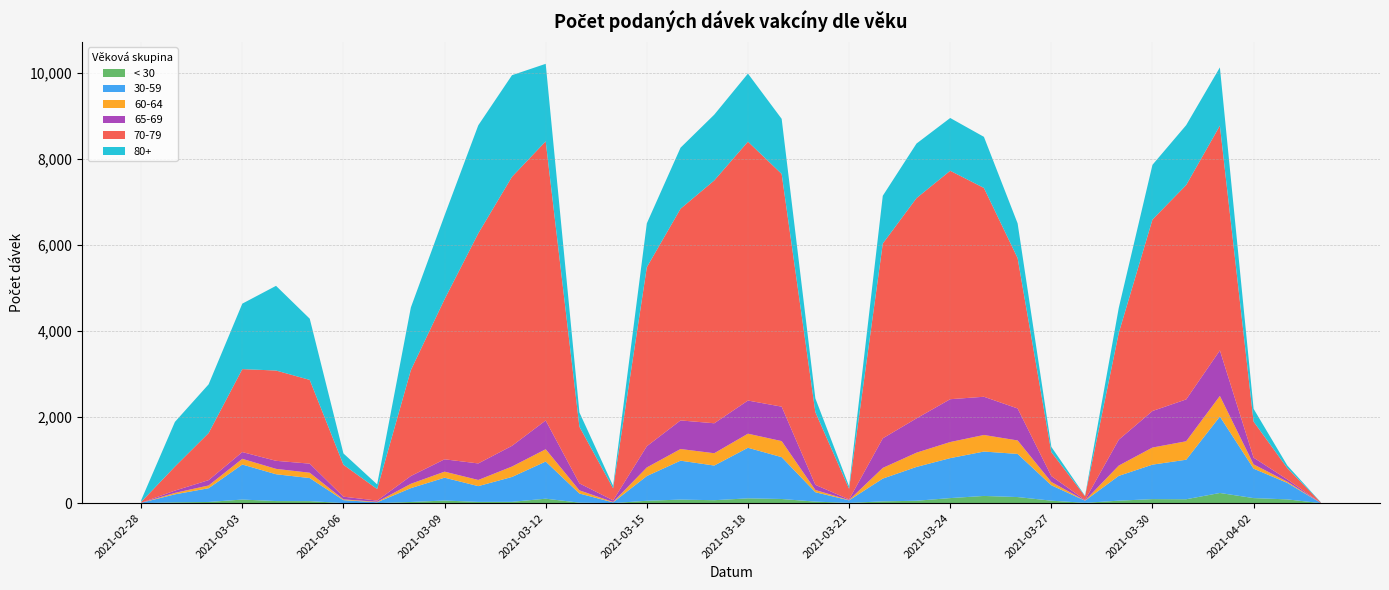

Reading left to right, list all the values displayed in this chart.

< 30: 2021-02-28=1	2021-03-01=19	2021-03-02=28	2021-03-03=84	2021-03-04=49	2021-03-05=47	2021-03-06=3	2021-03-07=2	2021-03-08=28	2021-03-09=61	2021-03-10=30	2021-03-11=31	2021-03-12=104	2021-03-13=12	2021-03-14=2	2021-03-15=56	2021-03-16=83	2021-03-17=69	2021-03-18=112	2021-03-19=97	2021-03-20=36	2021-03-21=7	2021-03-22=42	2021-03-23=56	2021-03-24=118	2021-03-25=168	2021-03-26=142	2021-03-27=58	2021-03-28=8	2021-03-29=58	2021-03-30=94	2021-03-31=91	2021-04-01=237	2021-04-02=118	2021-04-03=88	2021-04-04=0
30-59: 2021-02-28=8	2021-03-01=186	2021-03-02=319	2021-03-03=814	2021-03-04=623	2021-03-05=536	2021-03-06=67	2021-03-07=19	2021-03-08=321	2021-03-09=531	2021-03-10=366	2021-03-11=578	2021-03-12=863	2021-03-13=212	2021-03-14=16	2021-03-15=574	2021-03-16=904	2021-03-17=805	2021-03-18=1175	2021-03-19=972	2021-03-20=218	2021-03-21=59	2021-03-22=529	2021-03-23=786	2021-03-24=928	2021-03-25=1031	2021-03-26=1002	2021-03-27=358	2021-03-28=50	2021-03-29=576	2021-03-30=801	2021-03-31=918	2021-04-01=1775	2021-04-02=684	2021-04-03=383	2021-04-04=1
60-64: 2021-02-28=0	2021-03-01=34	2021-03-02=64	2021-03-03=132	2021-03-04=125	2021-03-05=124	2021-03-06=18	2021-03-07=11	2021-03-08=101	2021-03-09=140	2021-03-10=143	2021-03-11=242	2021-03-12=286	2021-03-13=74	2021-03-14=9	2021-03-15=200	2021-03-16=271	2021-03-17=286	2021-03-18=327	2021-03-19=373	2021-03-20=52	2021-03-21=7	2021-03-22=248	2021-03-23=331	2021-03-24=374	2021-03-25=385	2021-03-26=313	2021-03-27=76	2021-03-28=4	2021-03-29=239	2021-03-30=397	2021-03-31=429	2021-04-01=479	2021-04-02=100	2021-04-03=28	2021-04-04=0
65-69: 2021-02-28=2	2021-03-01=53	2021-03-02=124	2021-03-03=157	2021-03-04=187	2021-03-05=211	2021-03-06=63	2021-03-07=28	2021-03-08=181	2021-03-09=287	2021-03-10=384	2021-03-11=481	2021-03-12=668	2021-03-13=162	2021-03-14=39	2021-03-15=493	2021-03-16=664	2021-03-17=696	2021-03-18=770	2021-03-19=800	2021-03-20=120	2021-03-21=14	2021-03-22=687	2021-03-23=797	2021-03-24=995	2021-03-25=888	2021-03-26=743	2021-03-27=138	2021-03-28=13	2021-03-29=601	2021-03-30=849	2021-03-31=972	2021-04-01=1058	2021-04-02=156	2021-04-03=53	2021-04-04=2
70-79: 2021-02-28=18	2021-03-01=557	2021-03-02=1093	2021-03-03=1927	2021-03-04=2097	2021-03-05=1945	2021-03-06=741	2021-03-07=268	2021-03-08=2460	2021-03-09=3719	2021-03-10=5344	2021-03-11=6249	2021-03-12=6484	2021-03-13=1316	2021-03-14=279	2021-03-15=4158	2021-03-16=4917	2021-03-17=5640	2021-03-18=6013	2021-03-19=5405	2021-03-20=1688	2021-03-21=247	2021-03-22=4525	2021-03-23=5116	2021-03-24=5306	2021-03-25=4850	2021-03-26=3492	2021-03-27=556	2021-03-28=86	2021-03-29=2480	2021-03-30=4447	2021-03-31=4979	2021-04-01=5220	2021-04-02=837	2021-04-03=263	2021-04-04=9
80+: 2021-02-28=42	2021-03-01=1038	2021-03-02=1132	2021-03-03=1521	2021-03-04=1967	2021-03-05=1422	2021-03-06=263	2021-03-07=108	2021-03-08=1455	2021-03-09=1947	2021-03-10=2510	2021-03-11=2360	2021-03-12=1800	2021-03-13=332	2021-03-14=58	2021-03-15=1019	2021-03-16=1418	2021-03-17=1528	2021-03-18=1581	2021-03-19=1280	2021-03-20=319	2021-03-21=57	2021-03-22=1109	2021-03-23=1267	2021-03-24=1226	2021-03-25=1187	2021-03-26=806	2021-03-27=122	2021-03-28=10	2021-03-29=581	2021-03-30=1271	2021-03-31=1391	2021-04-01=1353	2021-04-02=297	2021-04-03=61	2021-04-04=4